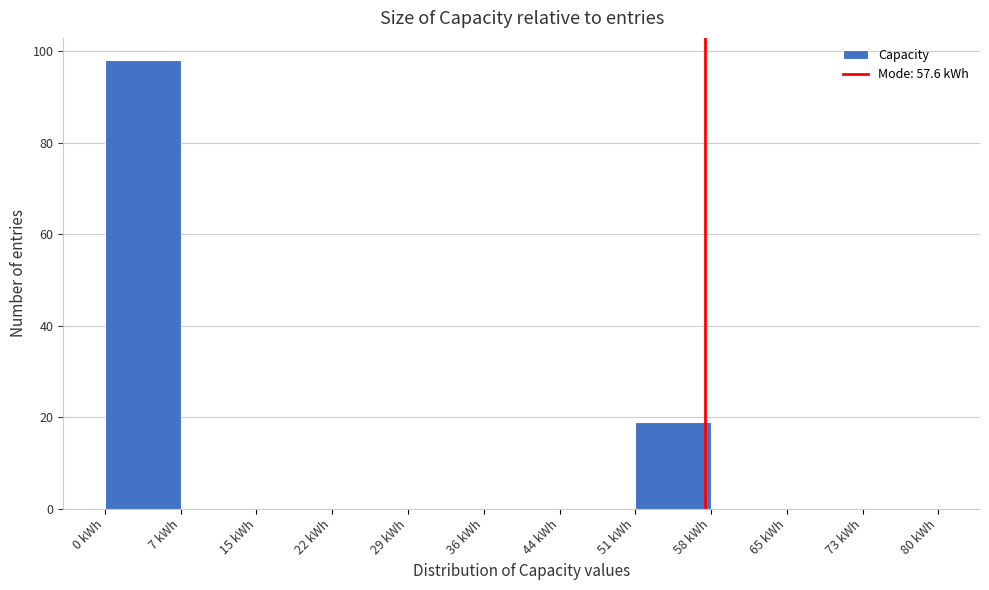

Which range on the x-axis has the tallest bar?

0 to 7